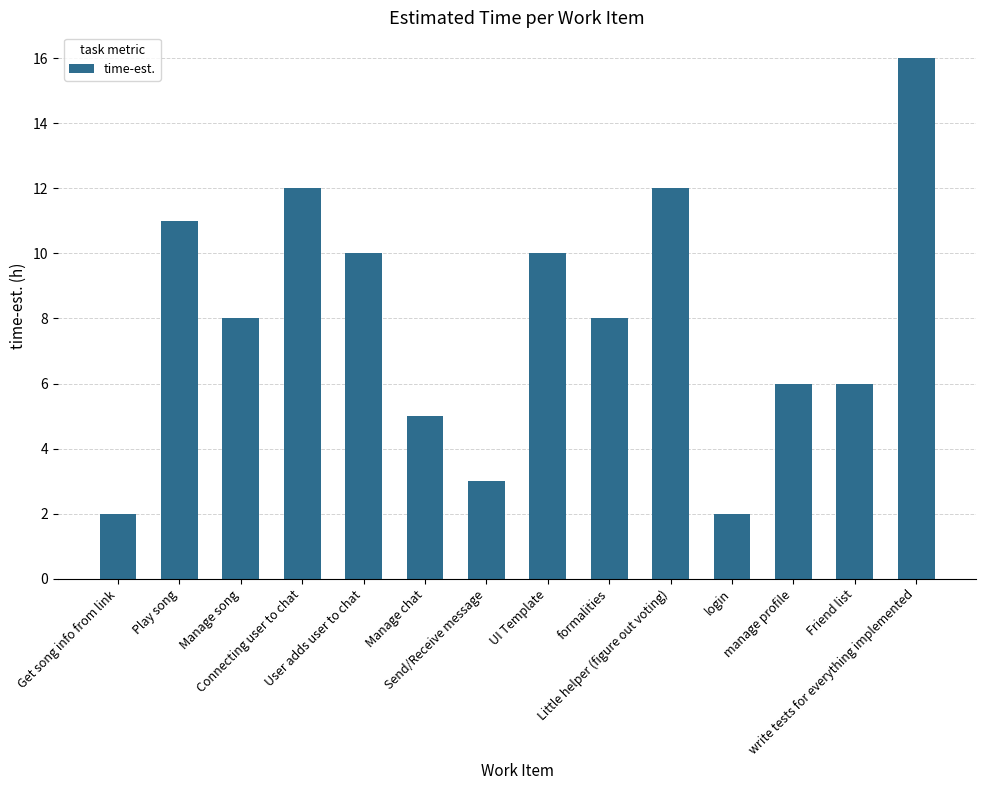

How many categories are shown in the chart?

14